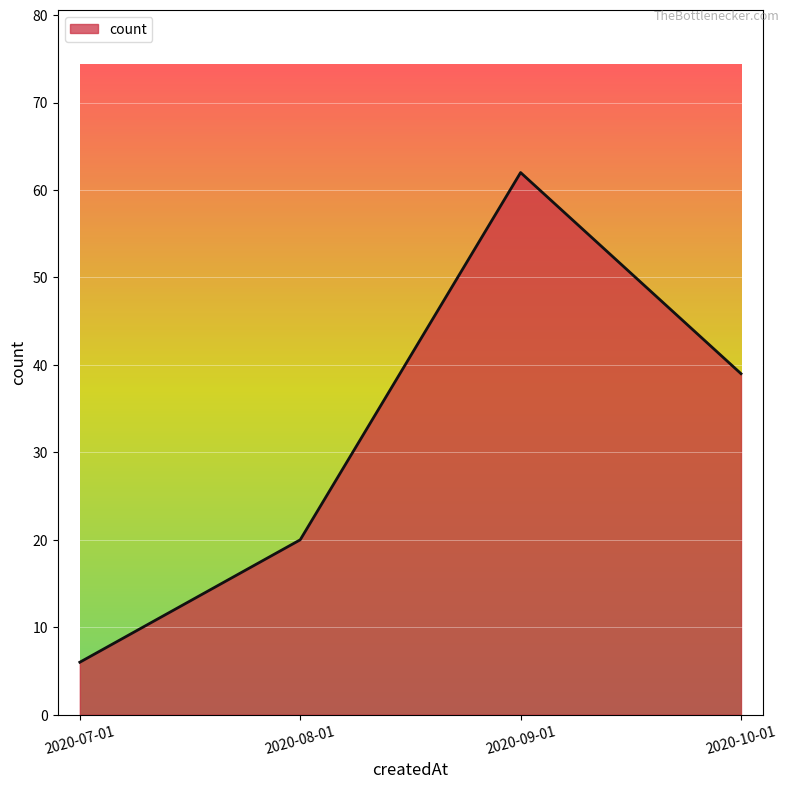

Rank the categories by value from highest to lowest.

2020-09-01, 2020-10-01, 2020-08-01, 2020-07-01